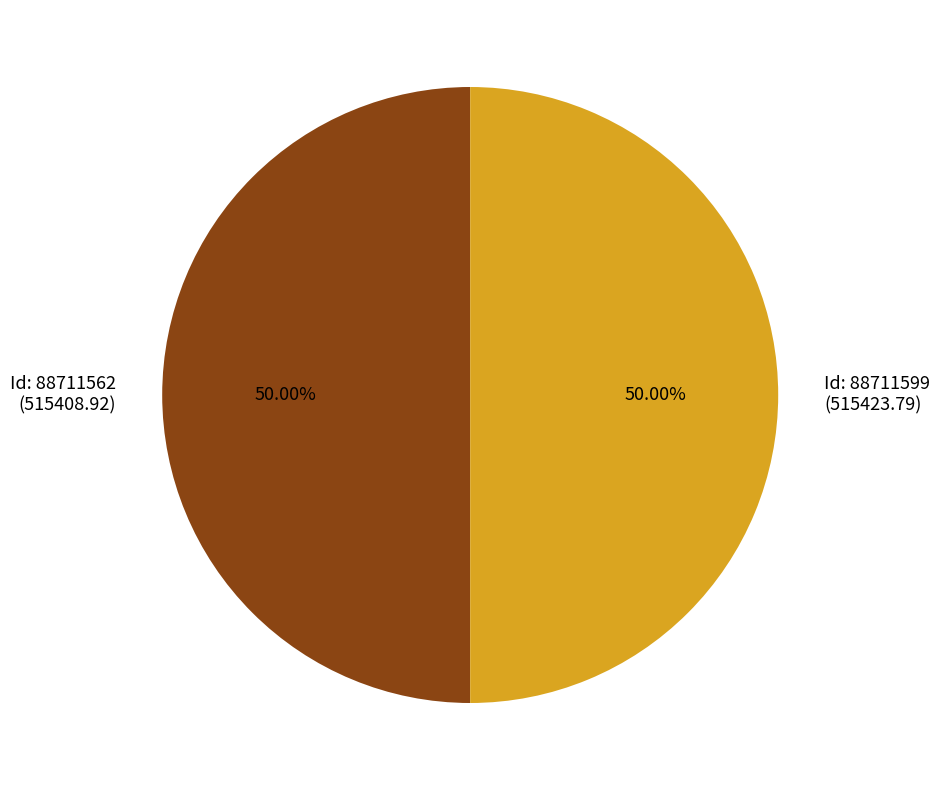

Combined, do Id: 88711599 (515423.79) and Id: 88711562 (515408.92) account for over 50%?

Yes